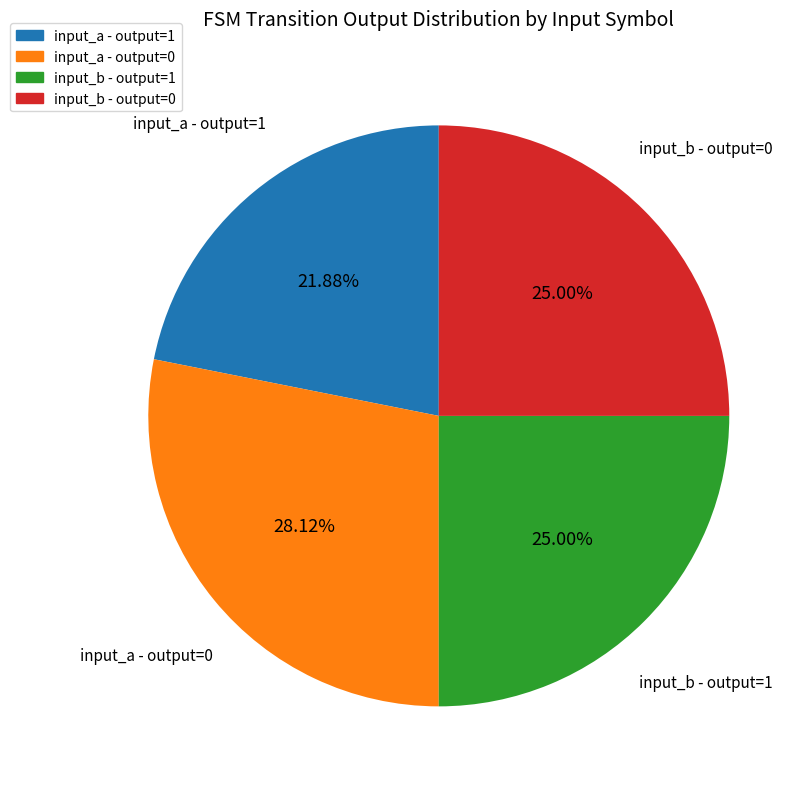

Is there a majority slice in this chart?

No